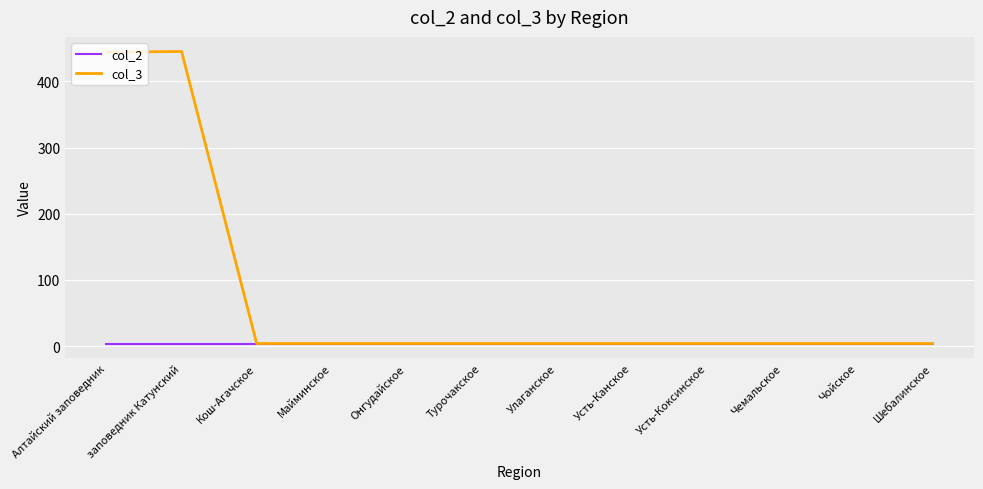

What is the maximum value shown in the chart?

445